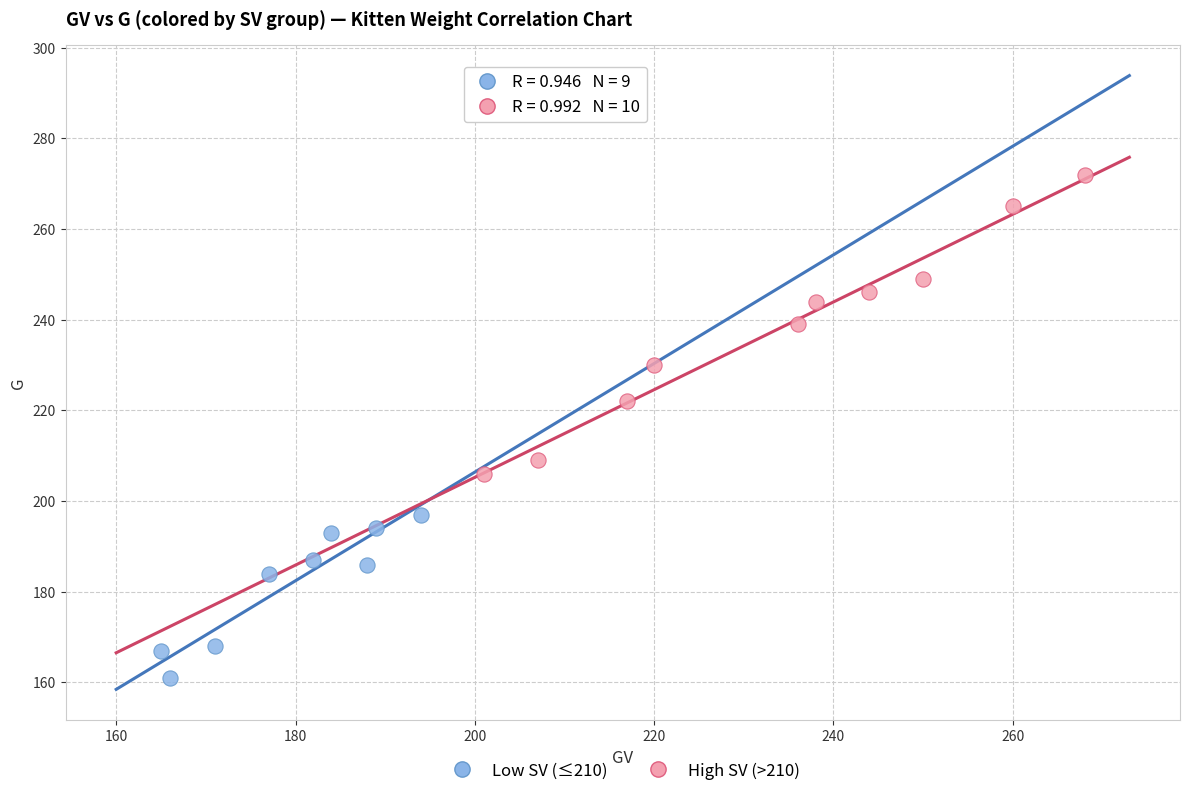

Which series reaches the maximum Y coordinate?

High SV (>210)